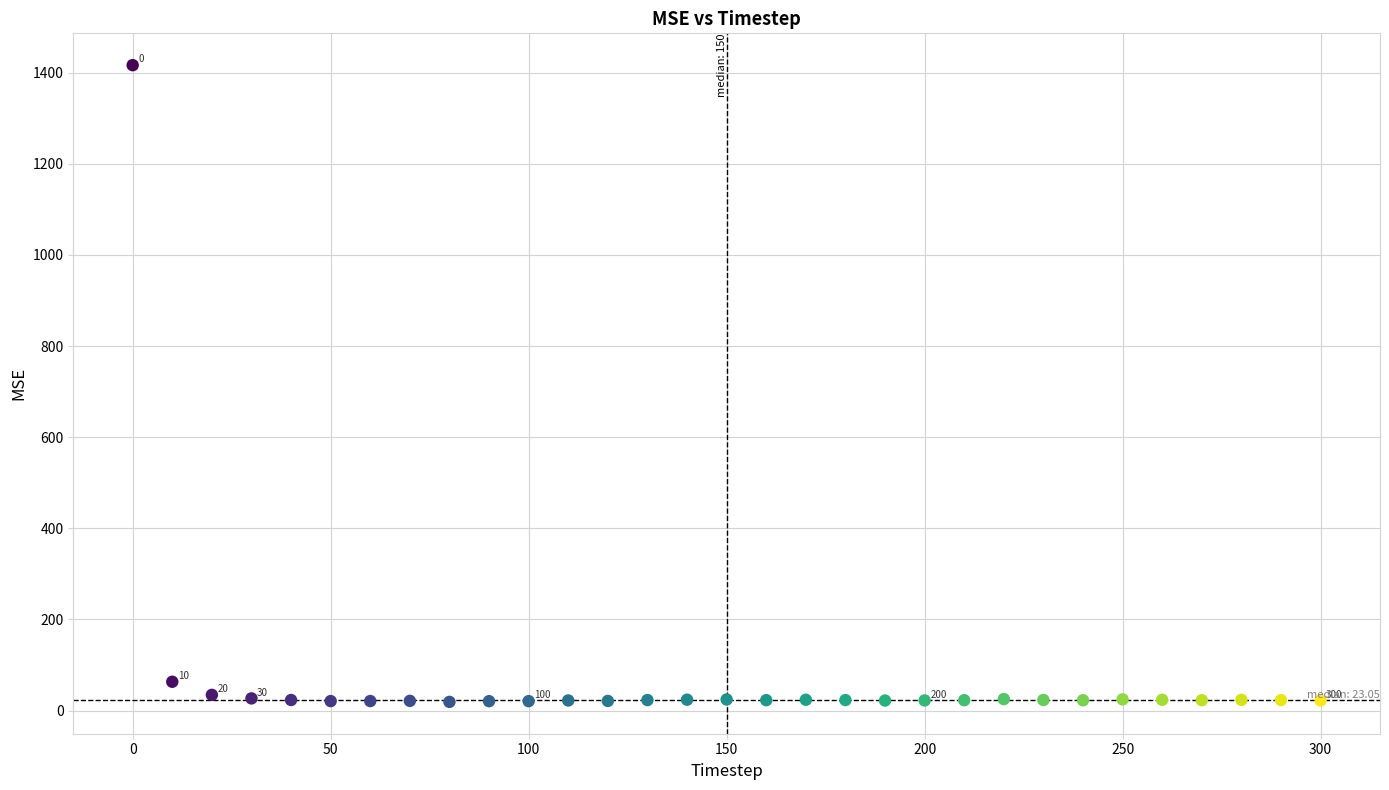

What Y value in the scatter plot is closest to 717?

63.3